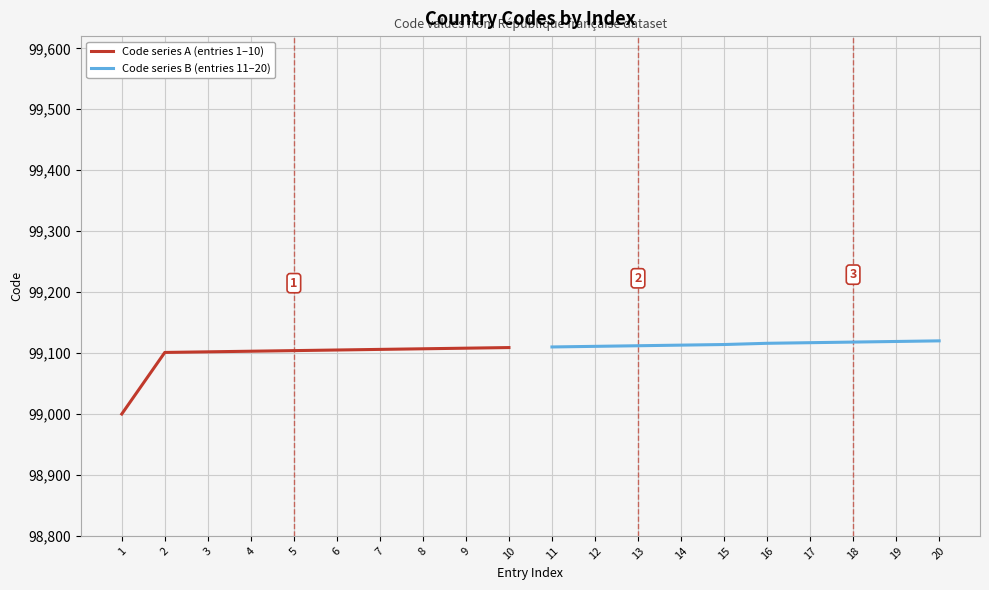

True or false: Code series A (entries 1–10) and Code series B (entries 11–20) intersect in this chart.

False